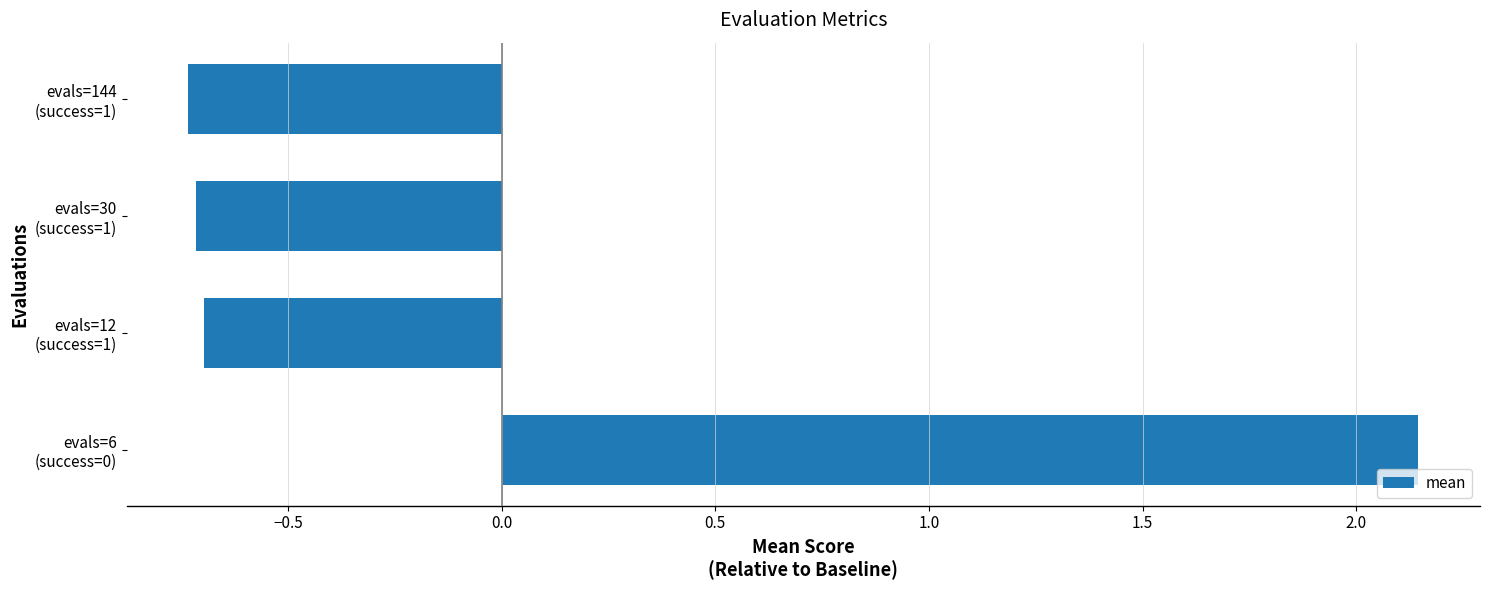

What is the difference between the maximum and minimum values?

2.9